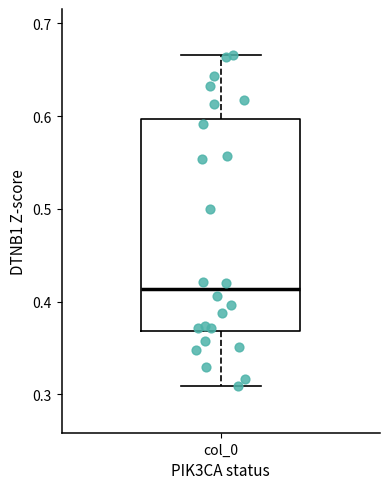

Transcribe this box plot: give where the median line is, the range the box spans, and where the two whiskers end, as read against the y-axis. The values are not printed on the chart, so give them approximately, as read against the axis.

median 0.41, box 0.37 to 0.60, whiskers 0.31 to 0.67